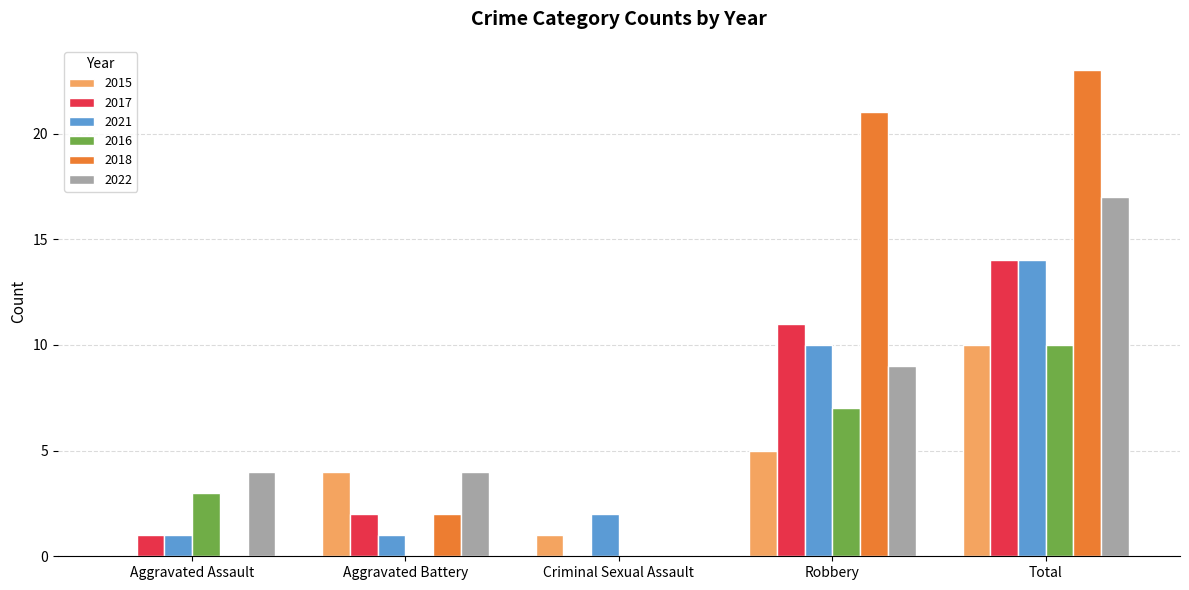

What are all the series names shown in the legend?

2015, 2017, 2021, 2016, 2018, 2022